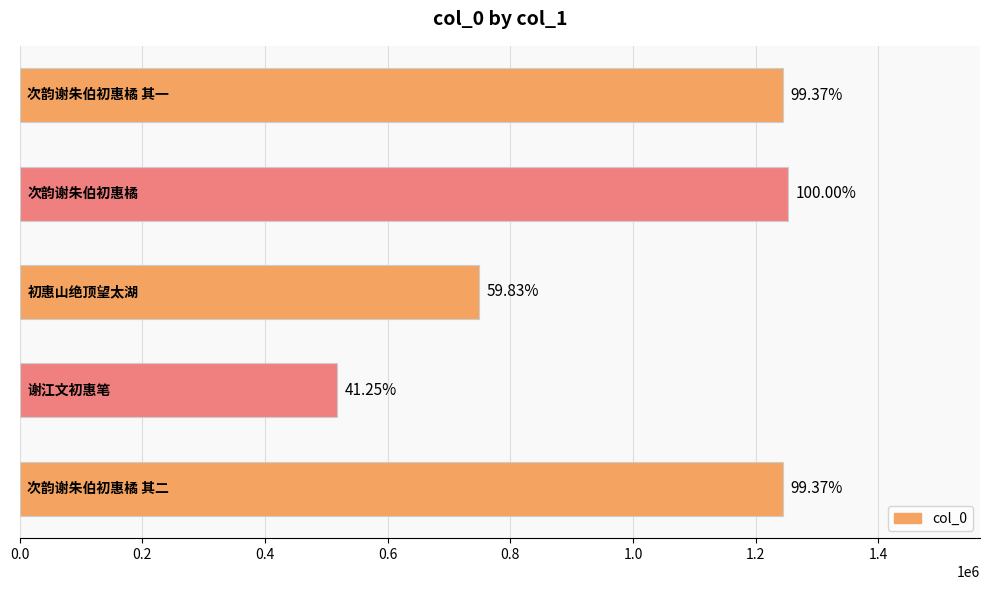

Does the chart contain any negative values?

No